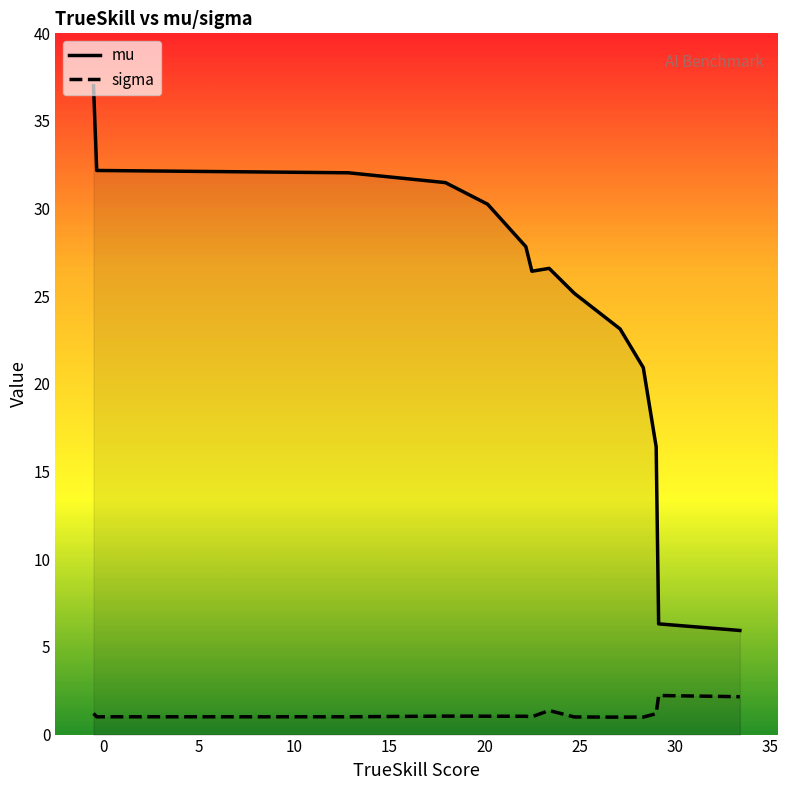

True or false: sigma and mu intersect in this chart.

False